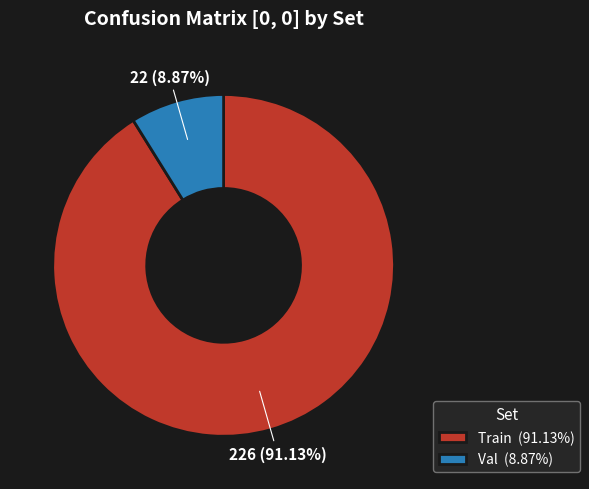

What portion of the pie excludes Train?

8.9%